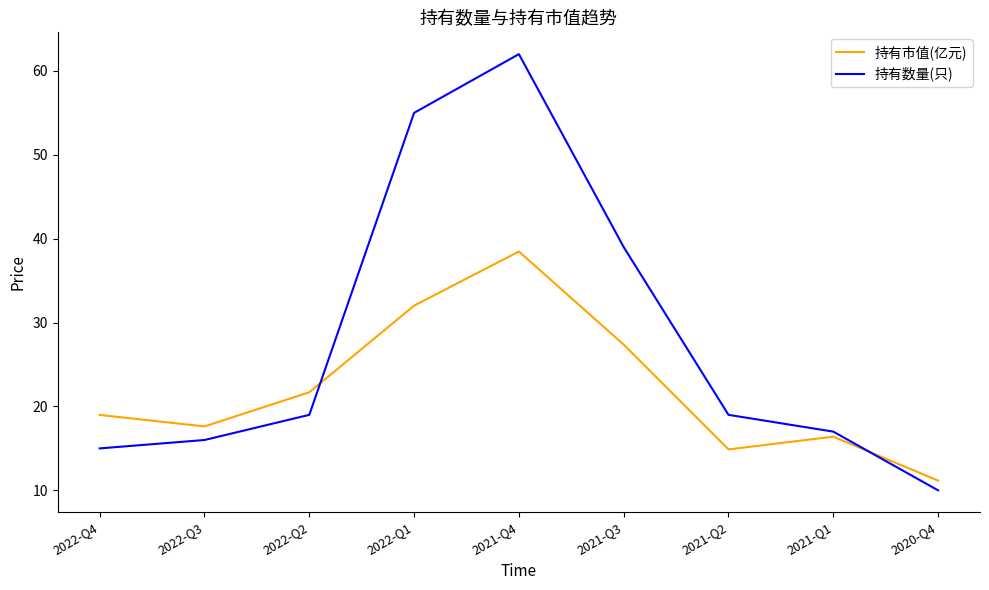

Is this an area chart (filled region under the line)?

No